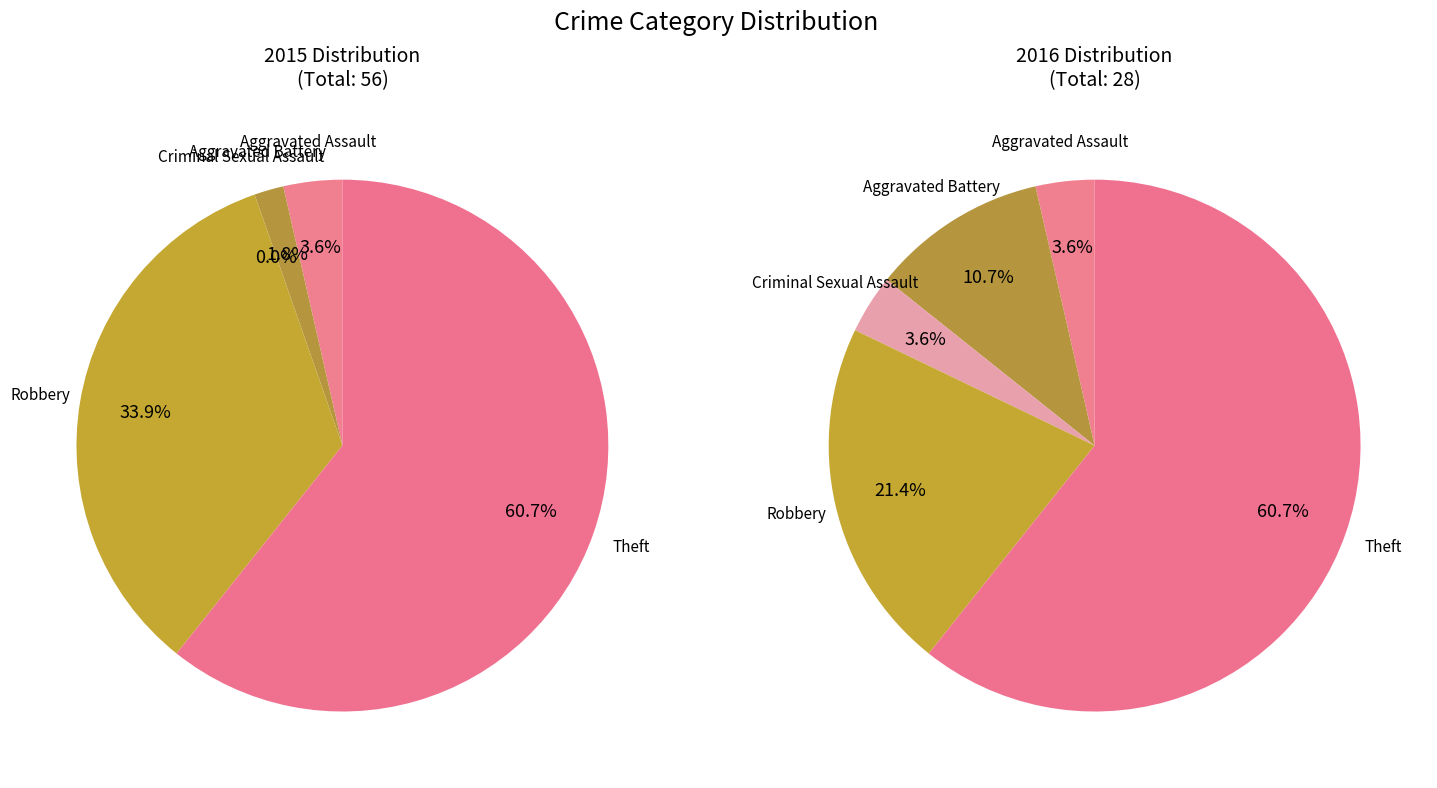

To the nearest percent, what is the average slice percentage?

20%